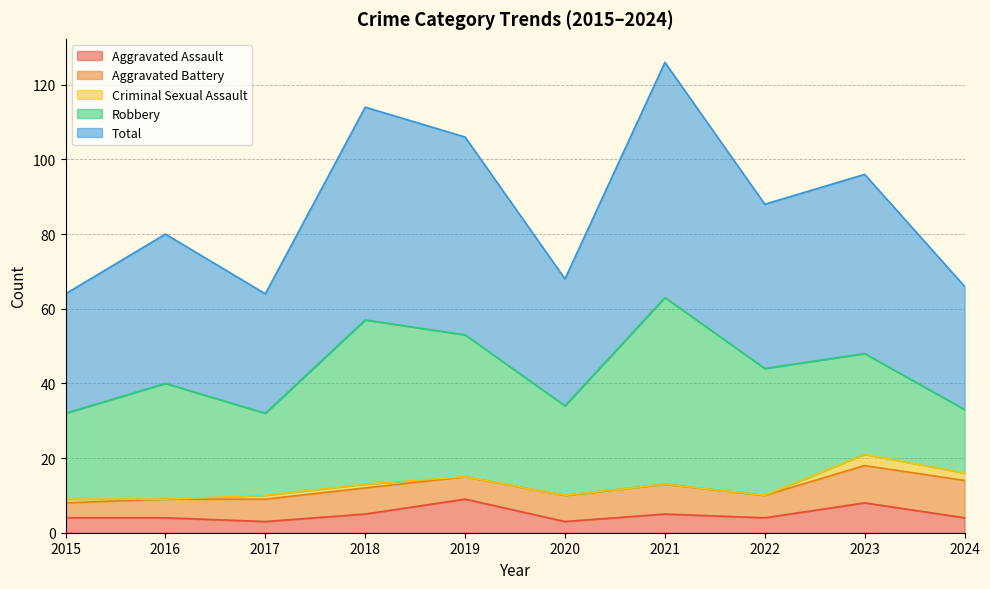

True or false: Robbery and Aggravated Assault intersect in this chart.

False